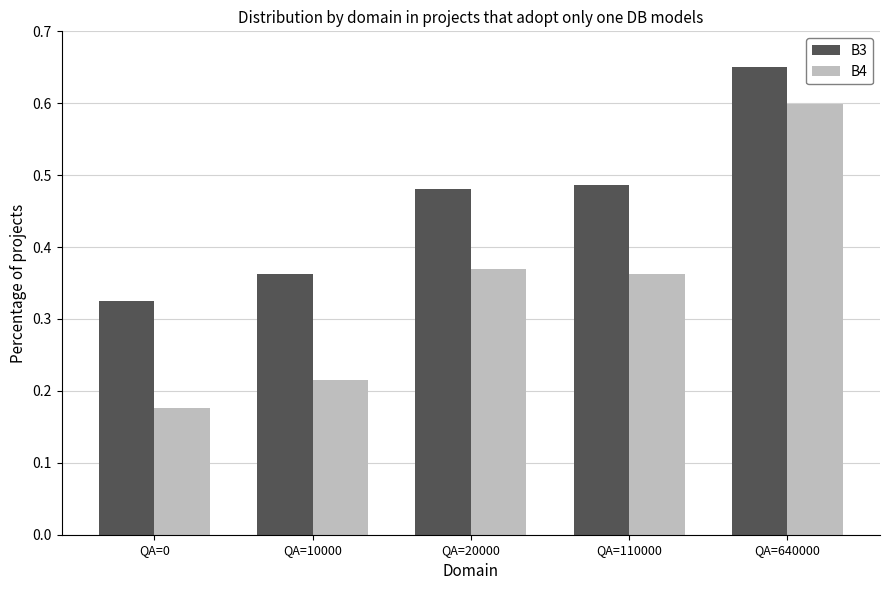

How many bars are there in total?

10